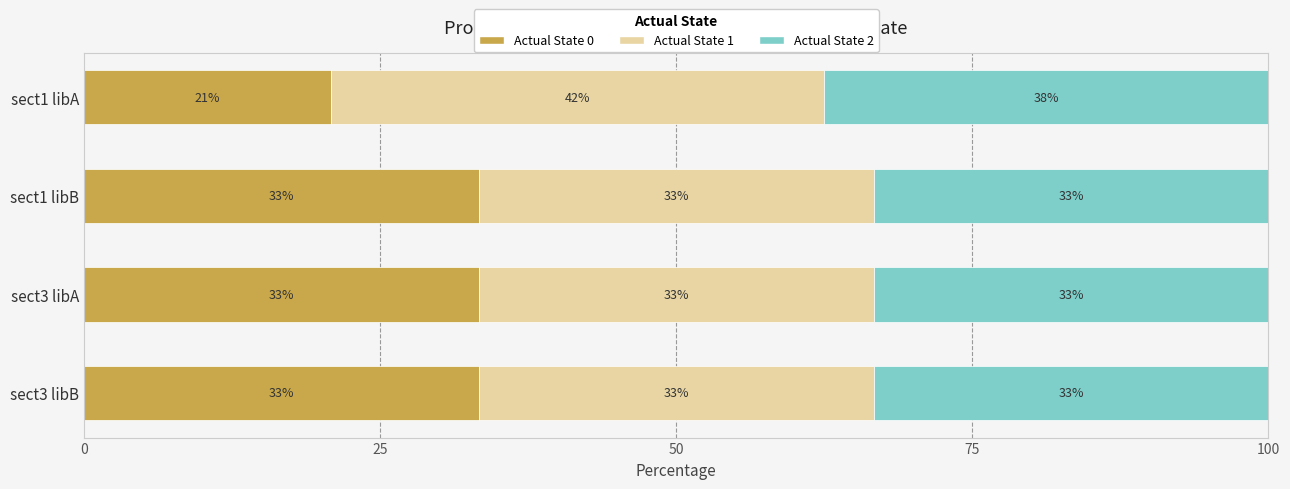

At how many categories does at least one series exceed 36?

1